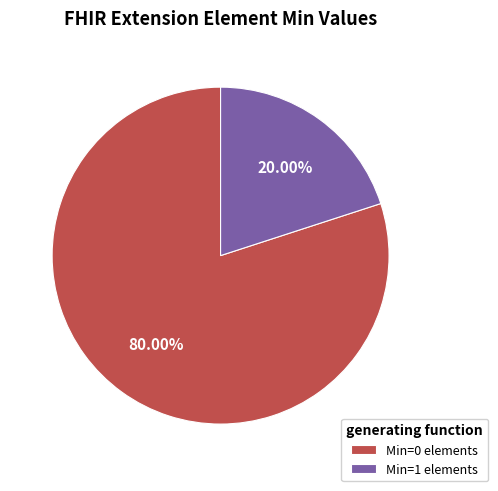

Count the number of slices in the pie.

2